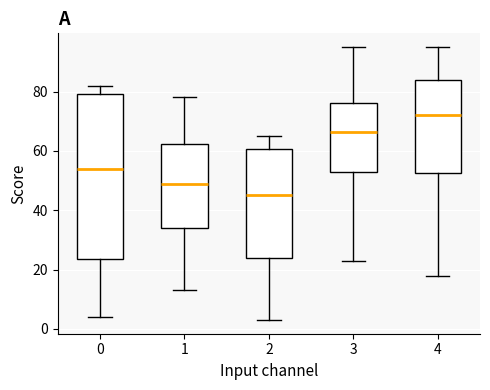

Reading left to right, transcribe this box plot: for each box, give where its median line is, the range the box spans, and where its two whiskers end, as read against the y-axis. The values are not printed on the chart, so give them approximately, as read against the axis.

0: median 54, box 24 to 80, whiskers 4 to 82
1: median 50, box 34 to 62, whiskers 14 to 78
2: median 46, box 24 to 60, whiskers 4 to 66
3: median 66, box 54 to 76, whiskers 24 to 96
4: median 72, box 52 to 84, whiskers 18 to 96